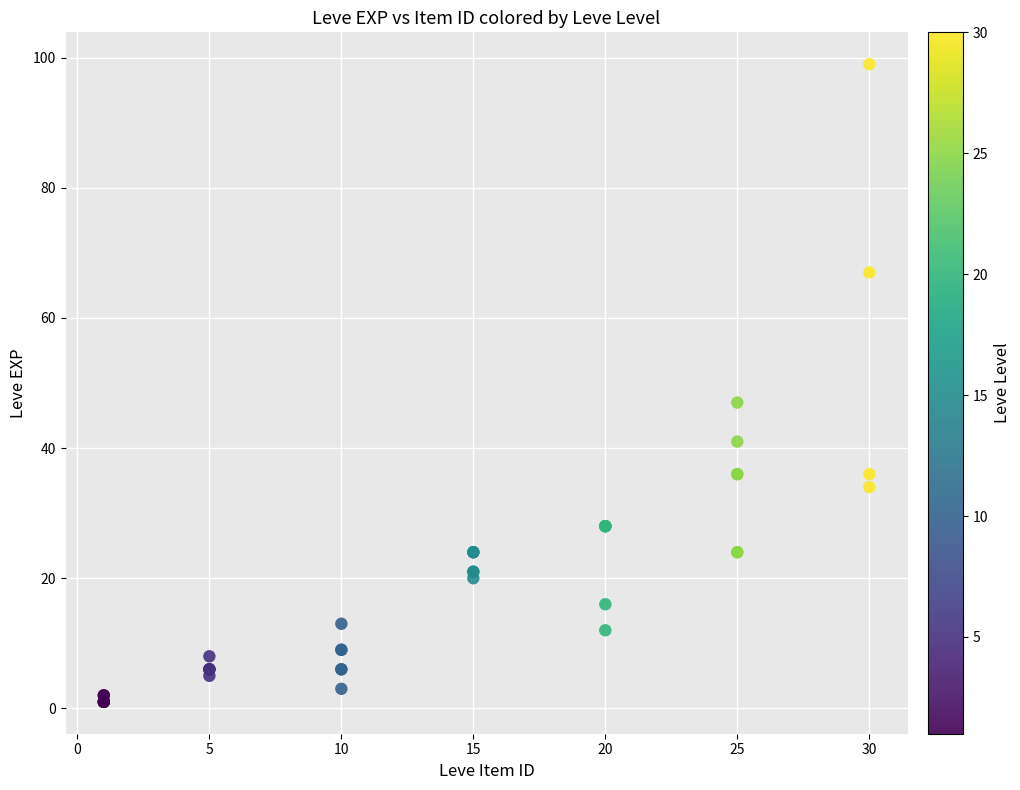

What Y value in the scatter plot is closest to 50?

47